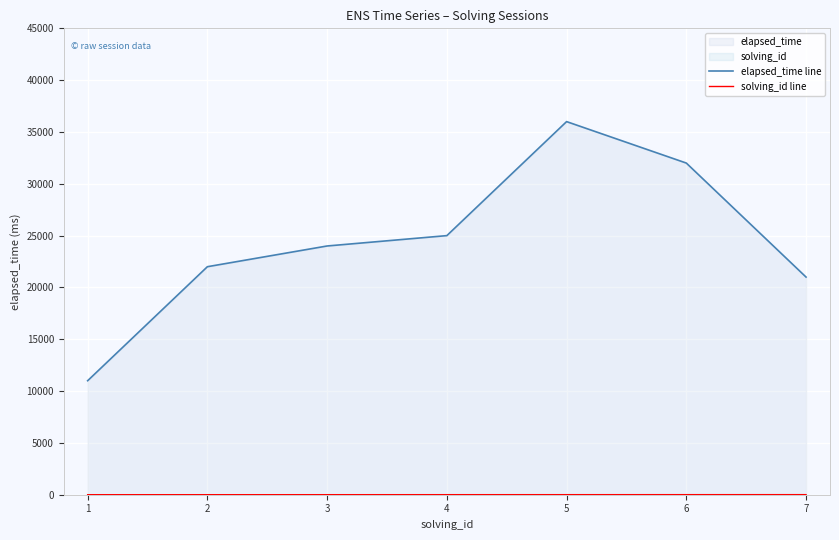

True or false: elapsed_time line and solving_id line intersect in this chart.

False